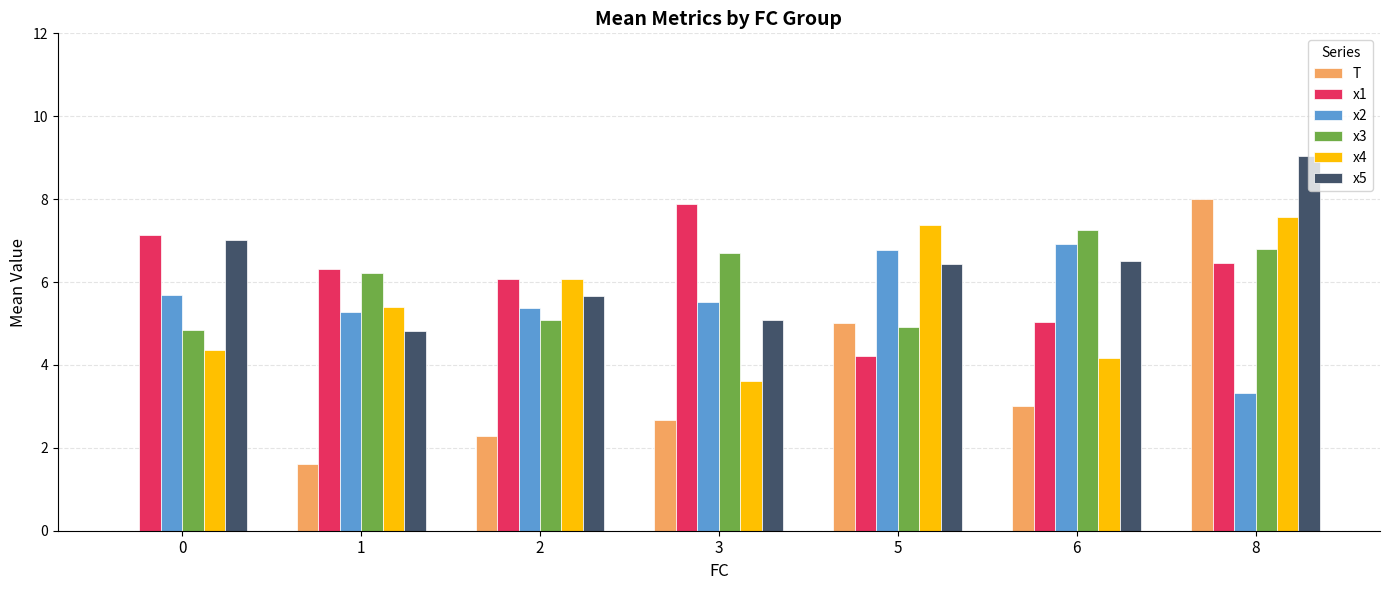

How many values in the x2 series exceed 5?

6